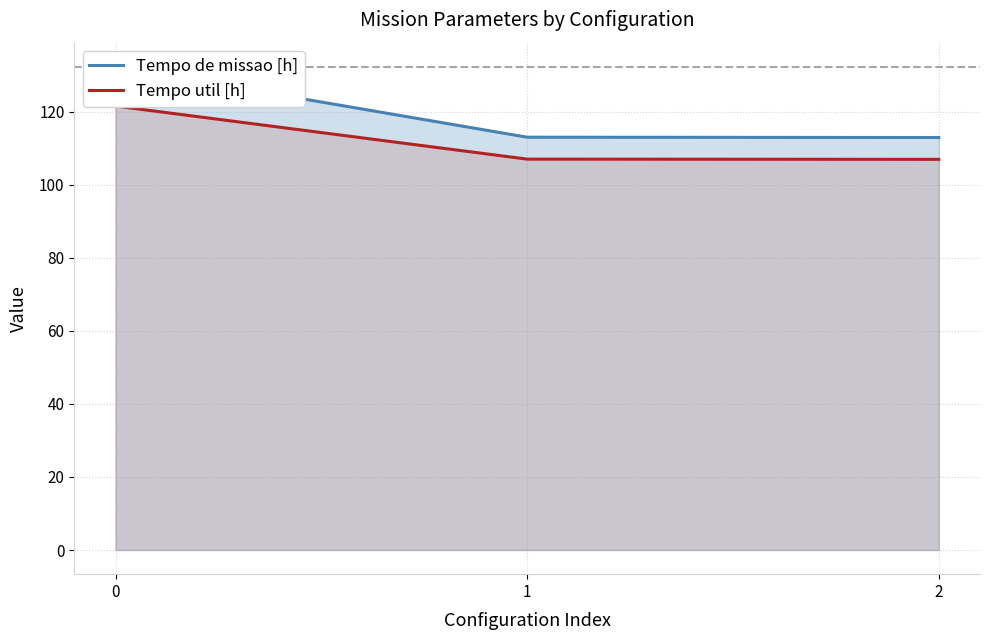

Which series has the largest total across all categories?

Tempo de missao [h]